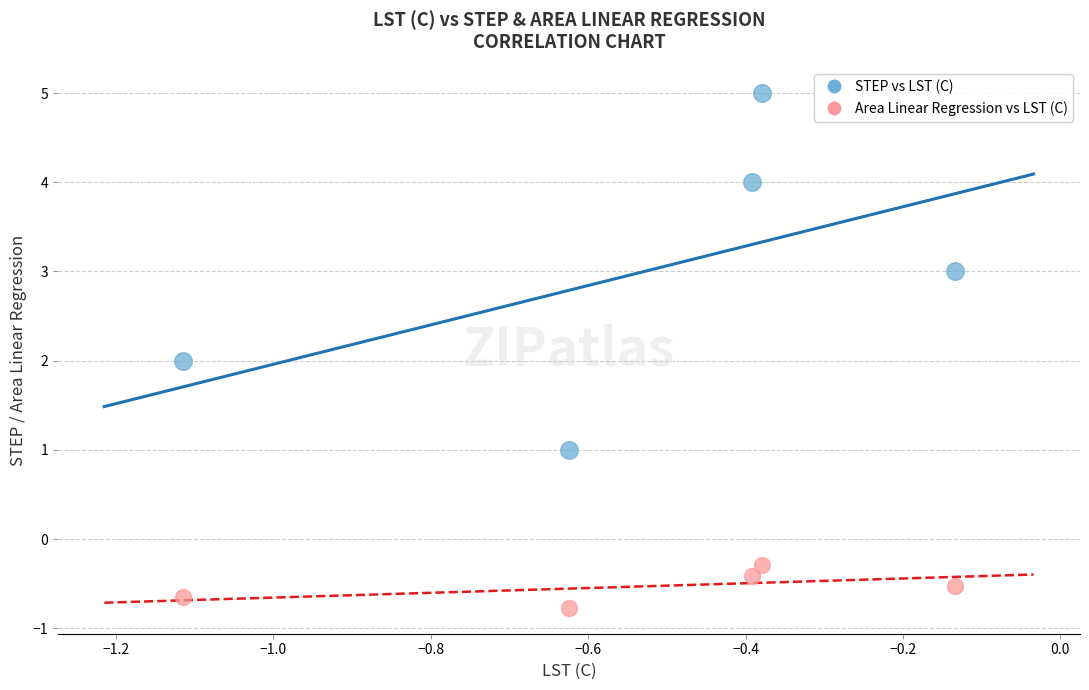

Which series reaches the minimum Y coordinate?

Area Linear Regression vs LST (C)